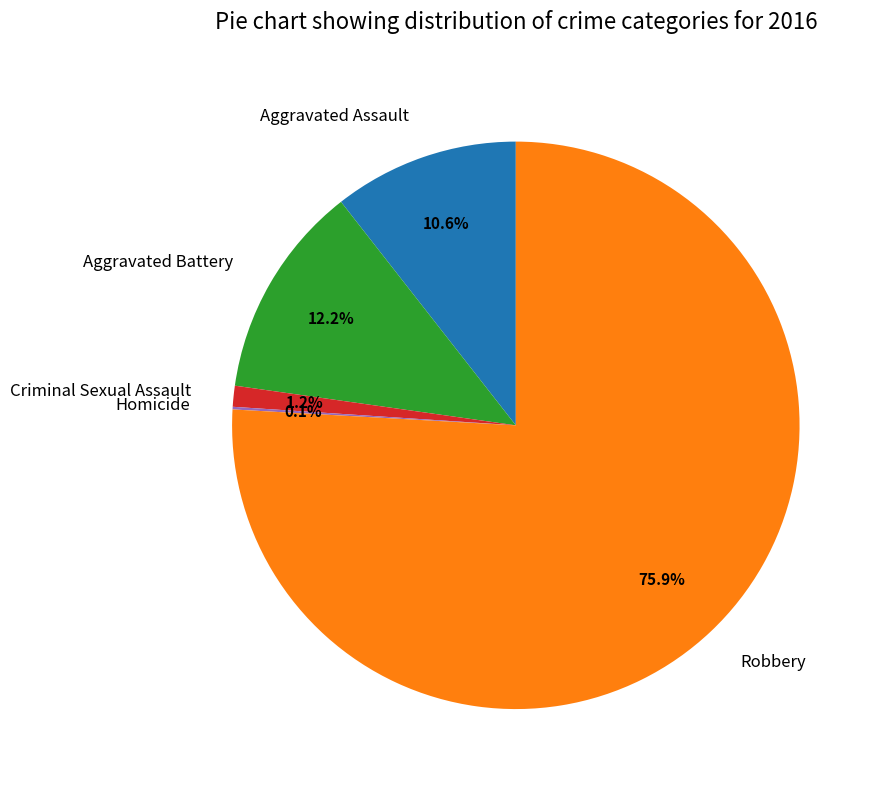

Is the sum of Criminal Sexual Assault and Aggravated Battery greater than half?

No